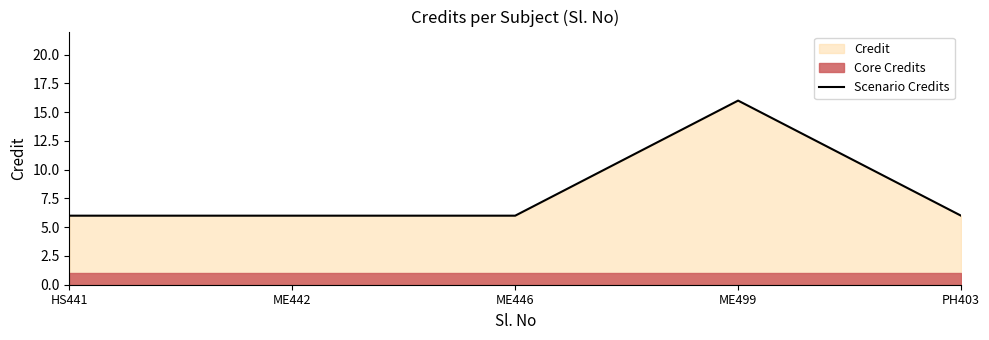

What is the value of the 5th point from the left?

6